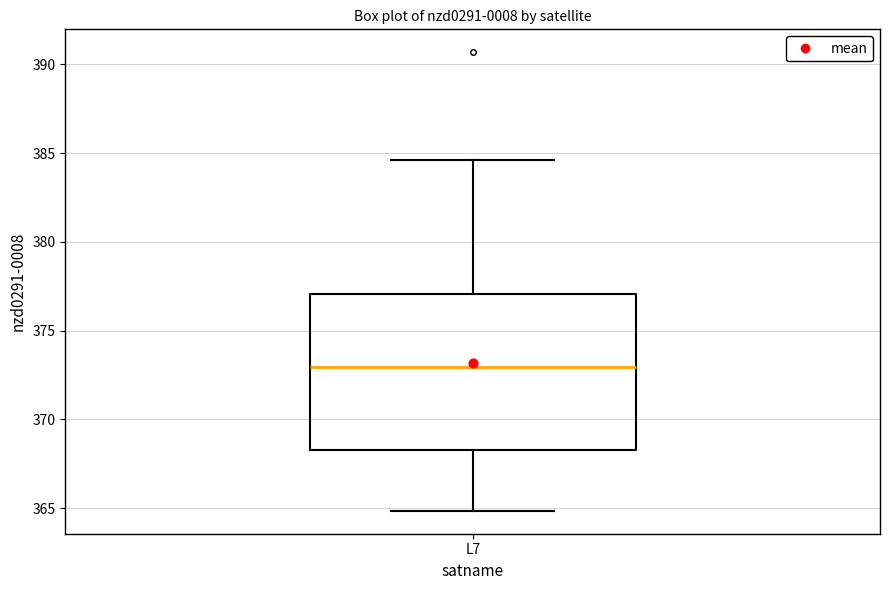

Where is the upper edge of the box for L7 on the y-axis? The values are not printed on the chart, so give them approximately, as read against the axis.

377.0